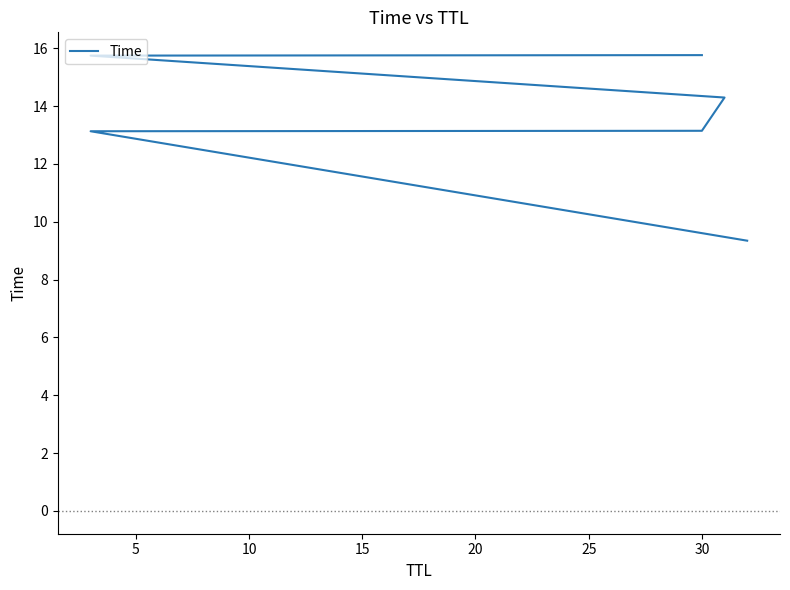

Does the chart display data point markers on the line(s)?

No